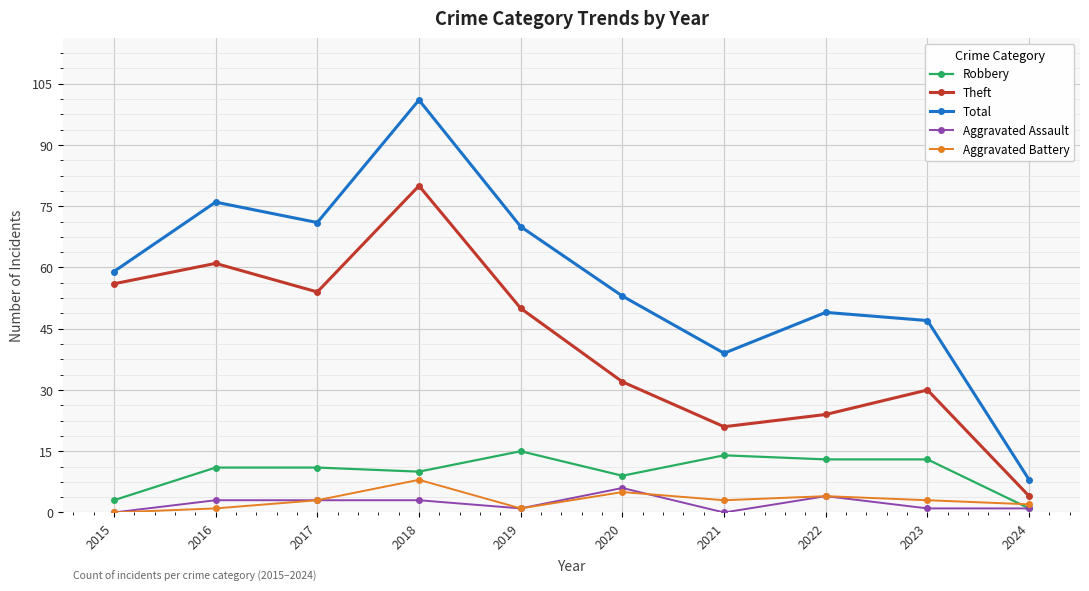

What is the maximum value for Theft?

80